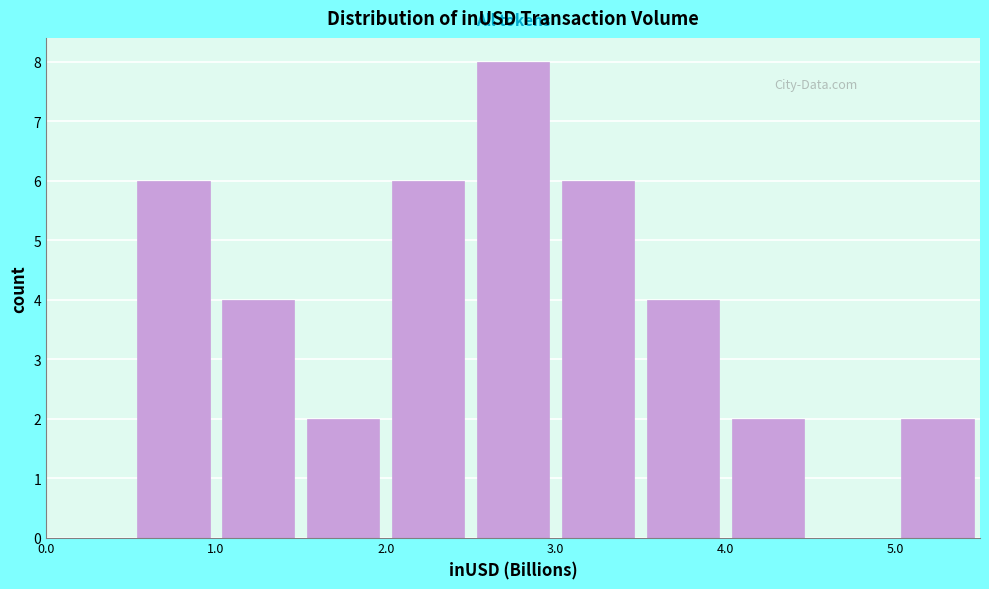

Over which range of the x-axis is the bar tallest?

2.5 to 3.0